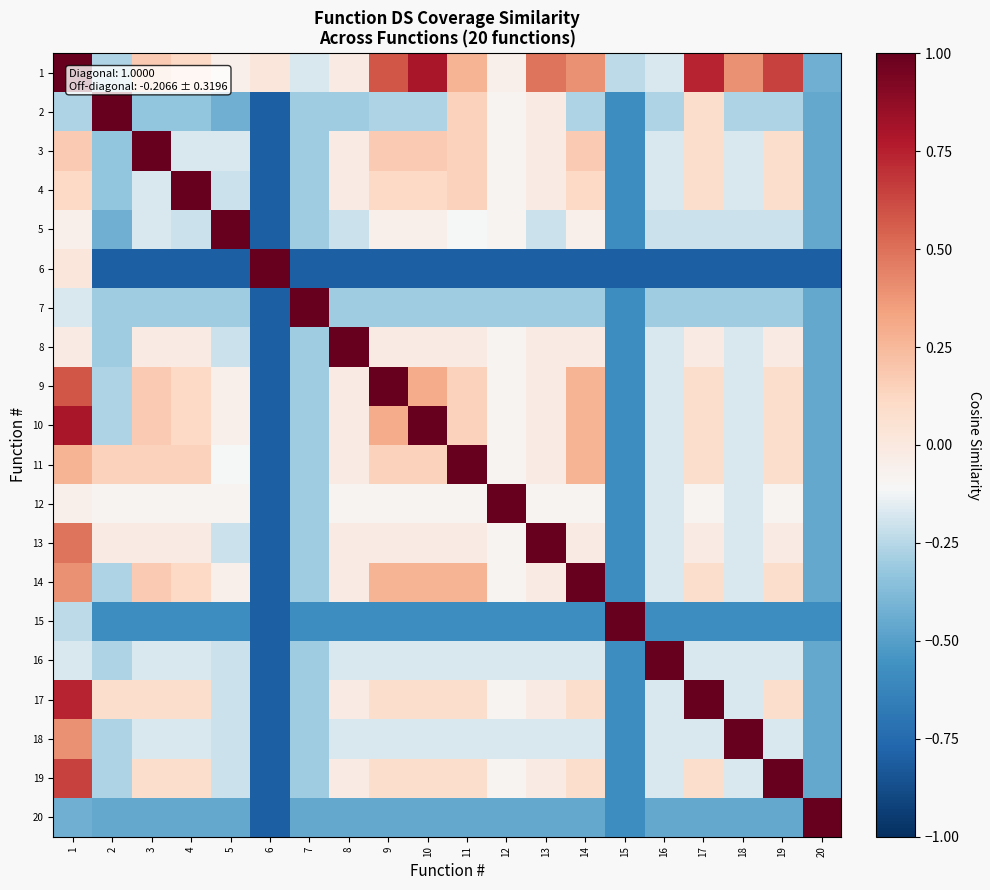

Reading left to right, list all the values displayed in this chart.

1: 1=1.0	2=-0.3	3=0.2	4=0.1	5=-0.0	6=0.0	7=-0.2	8=-0.0	9=0.6	10=0.8	11=0.3	12=-0.0	13=0.5	14=0.4	15=-0.2	16=-0.2	17=0.7	18=0.4	19=0.6	20=-0.4
2: 1=-0.3	2=1.0	3=-0.3	4=-0.3	5=-0.4	6=-0.8	7=-0.3	8=-0.3	9=-0.3	10=-0.3	11=0.1	12=-0.1	13=-0.0	14=-0.3	15=-0.6	16=-0.3	17=0.1	18=-0.3	19=-0.3	20=-0.5
3: 1=0.2	2=-0.3	3=1.0	4=-0.2	5=-0.2	6=-0.8	7=-0.3	8=-0.0	9=0.2	10=0.2	11=0.1	12=-0.1	13=-0.0	14=0.2	15=-0.6	16=-0.2	17=0.1	18=-0.2	19=0.1	20=-0.5
4: 1=0.1	2=-0.3	3=-0.2	4=1.0	5=-0.2	6=-0.8	7=-0.3	8=-0.0	9=0.1	10=0.1	11=0.1	12=-0.1	13=-0.0	14=0.1	15=-0.6	16=-0.2	17=0.1	18=-0.2	19=0.1	20=-0.5
5: 1=-0.0	2=-0.4	3=-0.2	4=-0.2	5=1.0	6=-0.8	7=-0.3	8=-0.2	9=-0.0	10=-0.0	11=-0.1	12=-0.1	13=-0.2	14=-0.0	15=-0.6	16=-0.2	17=-0.2	18=-0.2	19=-0.2	20=-0.5
6: 1=0.0	2=-0.8	3=-0.8	4=-0.8	5=-0.8	6=1.0	7=-0.8	8=-0.8	9=-0.8	10=-0.8	11=-0.8	12=-0.8	13=-0.8	14=-0.8	15=-0.8	16=-0.8	17=-0.8	18=-0.8	19=-0.8	20=-0.8
7: 1=-0.2	2=-0.3	3=-0.3	4=-0.3	5=-0.3	6=-0.8	7=1.0	8=-0.3	9=-0.3	10=-0.3	11=-0.3	12=-0.3	13=-0.3	14=-0.3	15=-0.6	16=-0.3	17=-0.3	18=-0.3	19=-0.3	20=-0.5
8: 1=-0.0	2=-0.3	3=-0.0	4=-0.0	5=-0.2	6=-0.8	7=-0.3	8=1.0	9=-0.0	10=-0.0	11=-0.0	12=-0.1	13=-0.0	14=-0.0	15=-0.6	16=-0.2	17=-0.0	18=-0.2	19=-0.0	20=-0.5
9: 1=0.6	2=-0.3	3=0.2	4=0.1	5=-0.0	6=-0.8	7=-0.3	8=-0.0	9=1.0	10=0.3	11=0.1	12=-0.1	13=-0.0	14=0.3	15=-0.6	16=-0.2	17=0.1	18=-0.2	19=0.1	20=-0.5
10: 1=0.8	2=-0.3	3=0.2	4=0.1	5=-0.0	6=-0.8	7=-0.3	8=-0.0	9=0.3	10=1.0	11=0.1	12=-0.1	13=-0.0	14=0.3	15=-0.6	16=-0.2	17=0.1	18=-0.2	19=0.1	20=-0.5
11: 1=0.3	2=0.1	3=0.1	4=0.1	5=-0.1	6=-0.8	7=-0.3	8=-0.0	9=0.1	10=0.1	11=1.0	12=-0.1	13=-0.0	14=0.3	15=-0.6	16=-0.2	17=0.1	18=-0.2	19=0.1	20=-0.5
12: 1=-0.0	2=-0.1	3=-0.1	4=-0.1	5=-0.1	6=-0.8	7=-0.3	8=-0.1	9=-0.1	10=-0.1	11=-0.1	12=1.0	13=-0.1	14=-0.1	15=-0.6	16=-0.2	17=-0.1	18=-0.2	19=-0.1	20=-0.5
13: 1=0.5	2=-0.0	3=-0.0	4=-0.0	5=-0.2	6=-0.8	7=-0.3	8=-0.0	9=-0.0	10=-0.0	11=-0.0	12=-0.1	13=1.0	14=-0.0	15=-0.6	16=-0.2	17=-0.0	18=-0.2	19=-0.0	20=-0.5
14: 1=0.4	2=-0.3	3=0.2	4=0.1	5=-0.0	6=-0.8	7=-0.3	8=-0.0	9=0.3	10=0.3	11=0.3	12=-0.1	13=-0.0	14=1.0	15=-0.6	16=-0.2	17=0.1	18=-0.2	19=0.1	20=-0.5
15: 1=-0.2	2=-0.6	3=-0.6	4=-0.6	5=-0.6	6=-0.8	7=-0.6	8=-0.6	9=-0.6	10=-0.6	11=-0.6	12=-0.6	13=-0.6	14=-0.6	15=1.0	16=-0.6	17=-0.6	18=-0.6	19=-0.6	20=-0.6
16: 1=-0.2	2=-0.3	3=-0.2	4=-0.2	5=-0.2	6=-0.8	7=-0.3	8=-0.2	9=-0.2	10=-0.2	11=-0.2	12=-0.2	13=-0.2	14=-0.2	15=-0.6	16=1.0	17=-0.2	18=-0.2	19=-0.2	20=-0.5
17: 1=0.7	2=0.1	3=0.1	4=0.1	5=-0.2	6=-0.8	7=-0.3	8=-0.0	9=0.1	10=0.1	11=0.1	12=-0.1	13=-0.0	14=0.1	15=-0.6	16=-0.2	17=1.0	18=-0.2	19=0.1	20=-0.5
18: 1=0.4	2=-0.3	3=-0.2	4=-0.2	5=-0.2	6=-0.8	7=-0.3	8=-0.2	9=-0.2	10=-0.2	11=-0.2	12=-0.2	13=-0.2	14=-0.2	15=-0.6	16=-0.2	17=-0.2	18=1.0	19=-0.2	20=-0.5
19: 1=0.6	2=-0.3	3=0.1	4=0.1	5=-0.2	6=-0.8	7=-0.3	8=-0.0	9=0.1	10=0.1	11=0.1	12=-0.1	13=-0.0	14=0.1	15=-0.6	16=-0.2	17=0.1	18=-0.2	19=1.0	20=-0.5
20: 1=-0.4	2=-0.5	3=-0.5	4=-0.5	5=-0.5	6=-0.8	7=-0.5	8=-0.5	9=-0.5	10=-0.5	11=-0.5	12=-0.5	13=-0.5	14=-0.5	15=-0.6	16=-0.5	17=-0.5	18=-0.5	19=-0.5	20=1.0